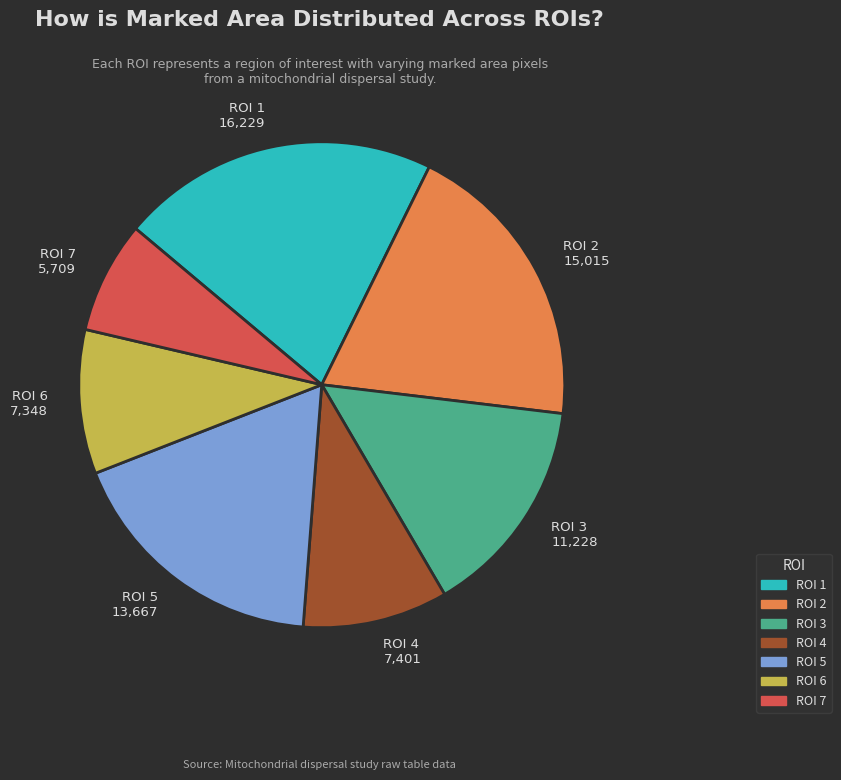

Is there a majority slice in this chart?

No